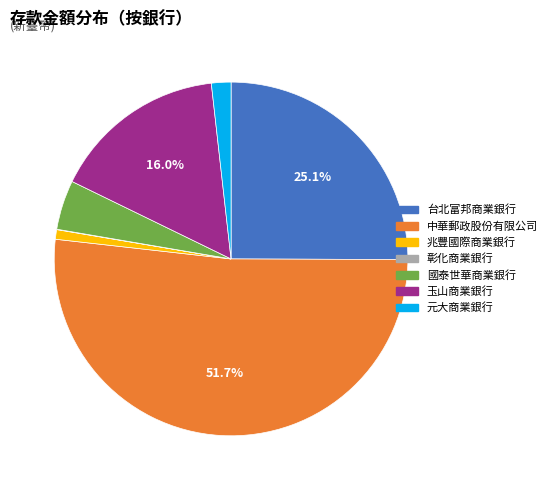

Does 中華郵政股份有限公司 account for over 50% of the chart?

Yes